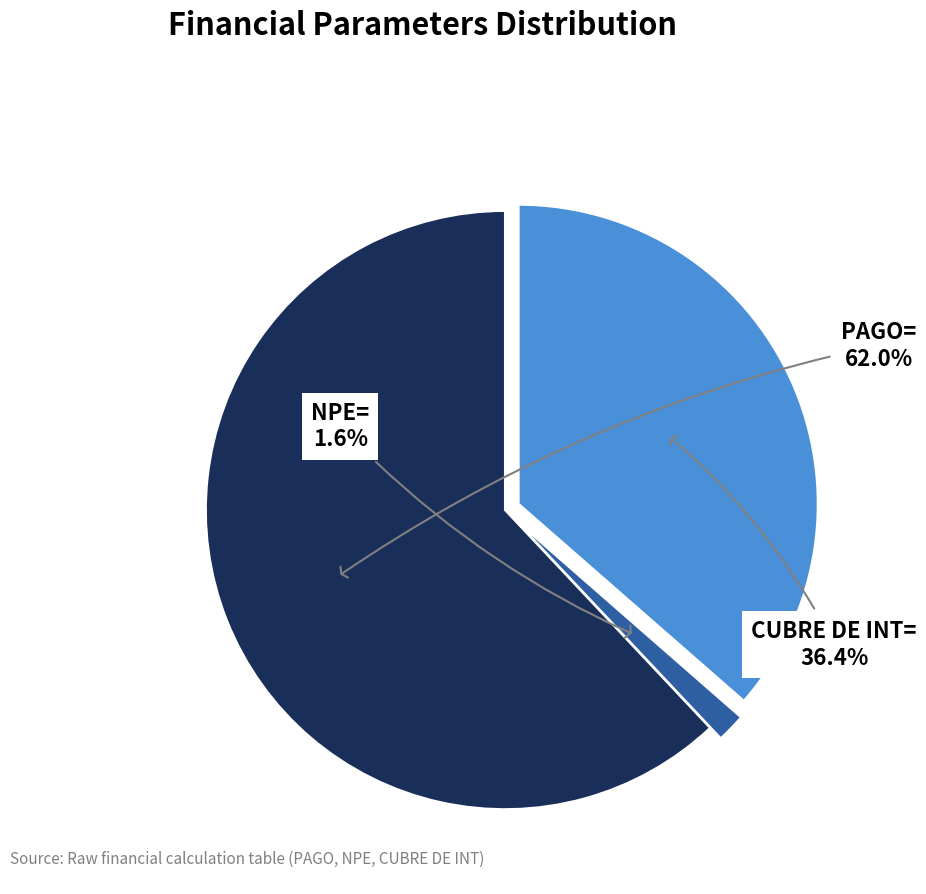

Does any single category account for the majority?

Yes